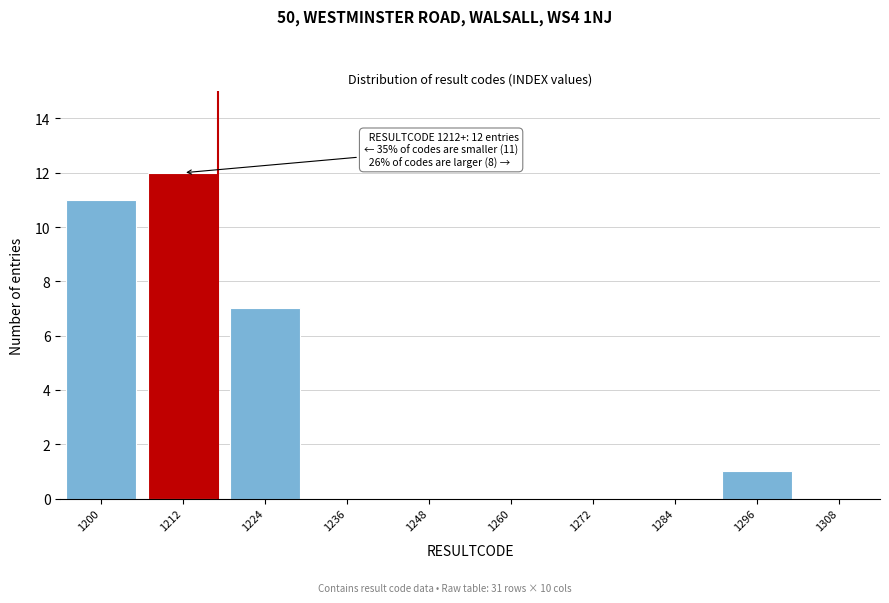

Reading left to right, what are all the values shown in this chart?

1200=11	1212=12	1224=7	1236=0	1248=0	1260=0	1272=0	1284=0	1296=1	1308=0